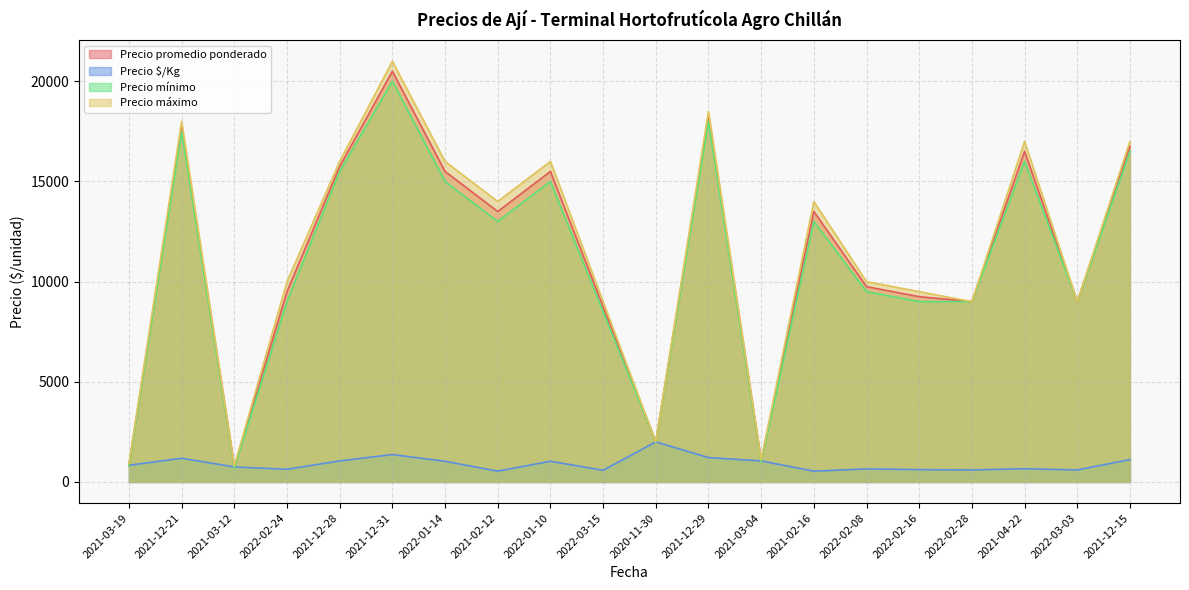

How many lines are shown in the chart?

4